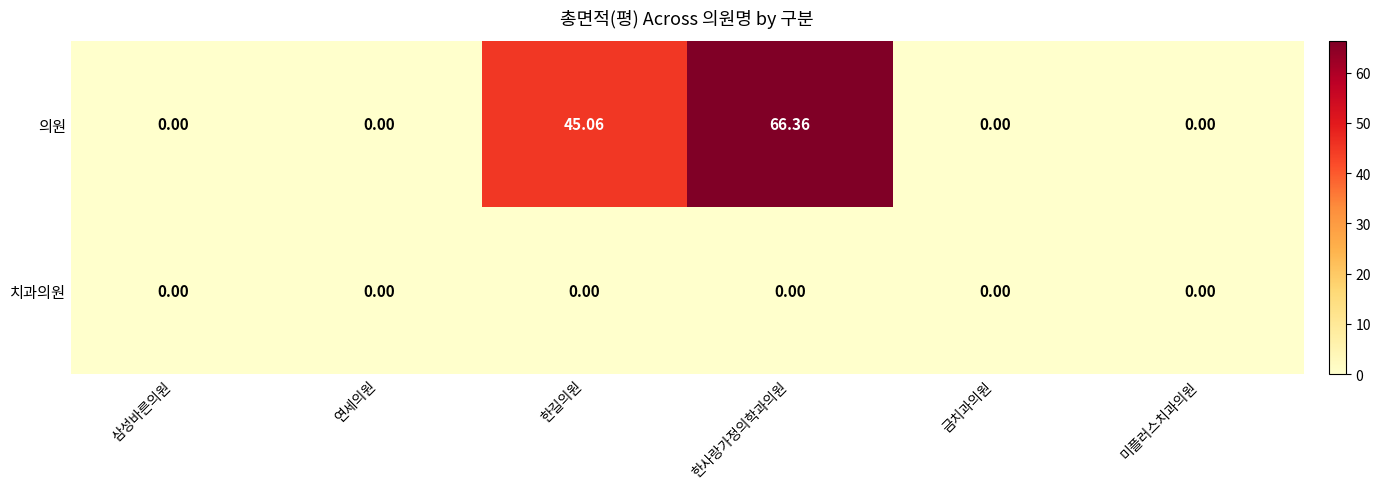

Which category has the highest value in the 의원 series?

한사랑가정의학과의원